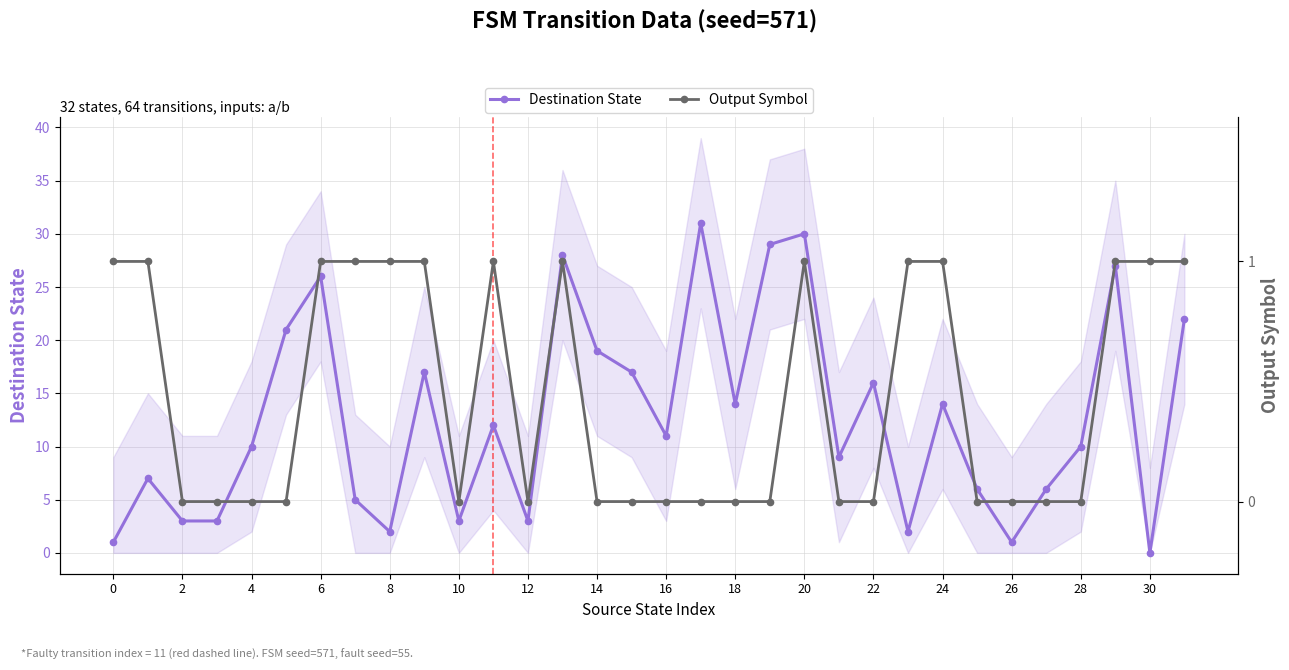

True or false: Destination State has more than 2 points higher than both neighbors.

True